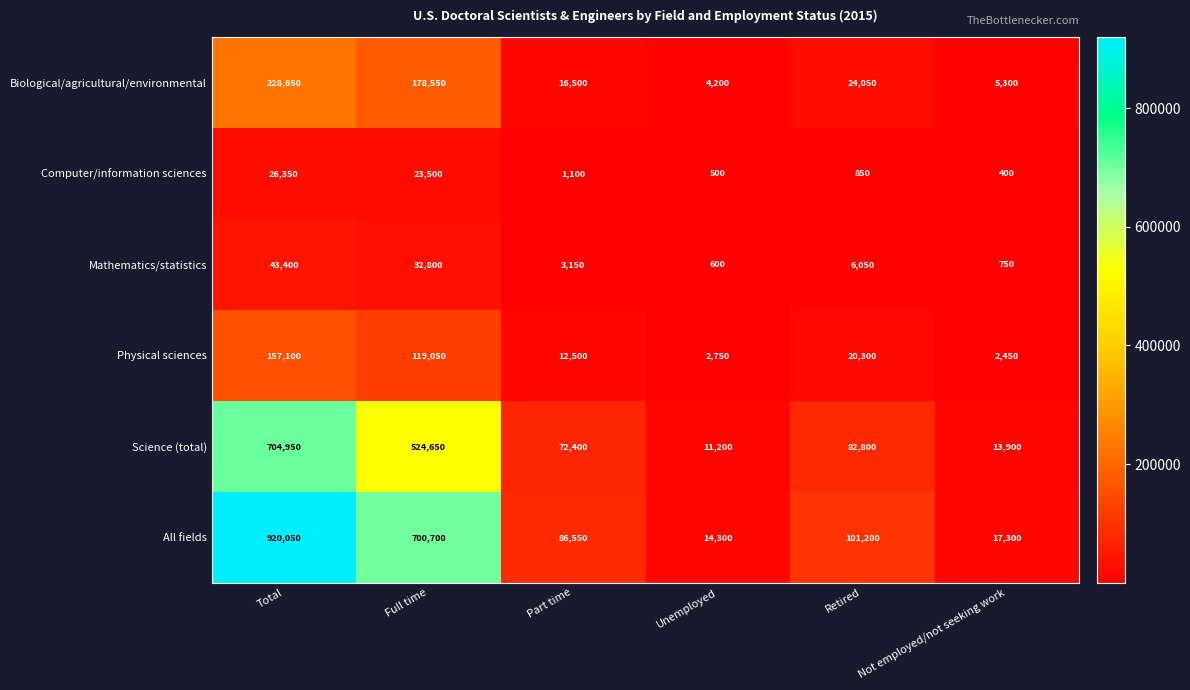

Which series changed the most between Unemployed and Retired?

All fields